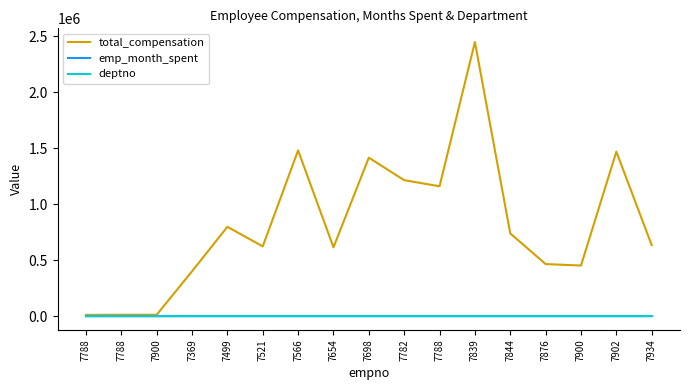

What is the sum of the emp_month_spent values at 7900 and 7900?

489